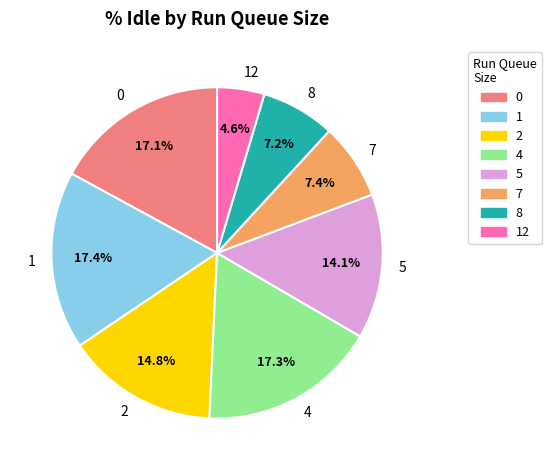

Is there any slice that represents more than half of the pie?

No